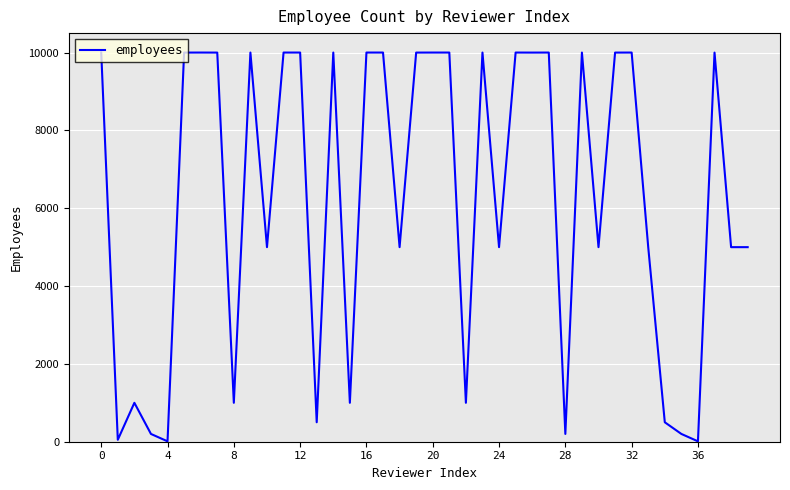

What is the difference between the maximum and minimum values?

9991